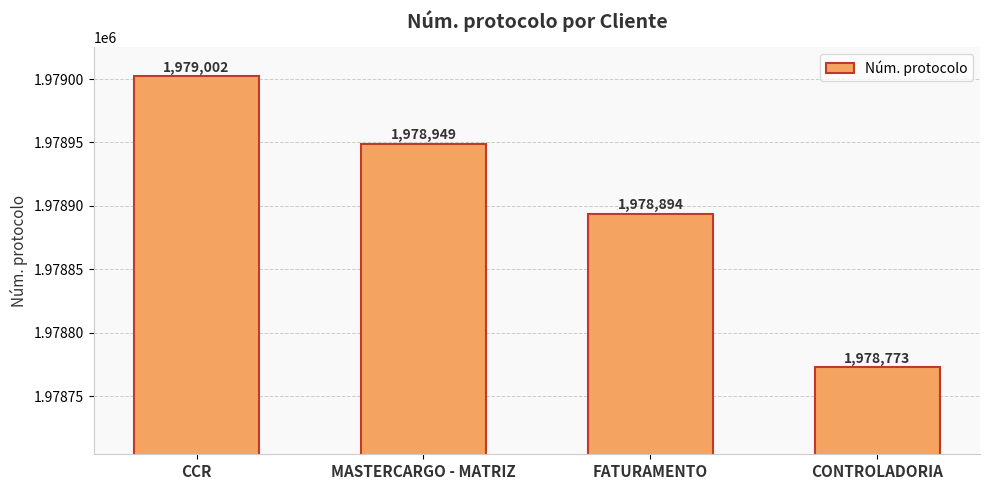

What is the approximate value at FATURAMENTO, to the nearest 5?

1978895